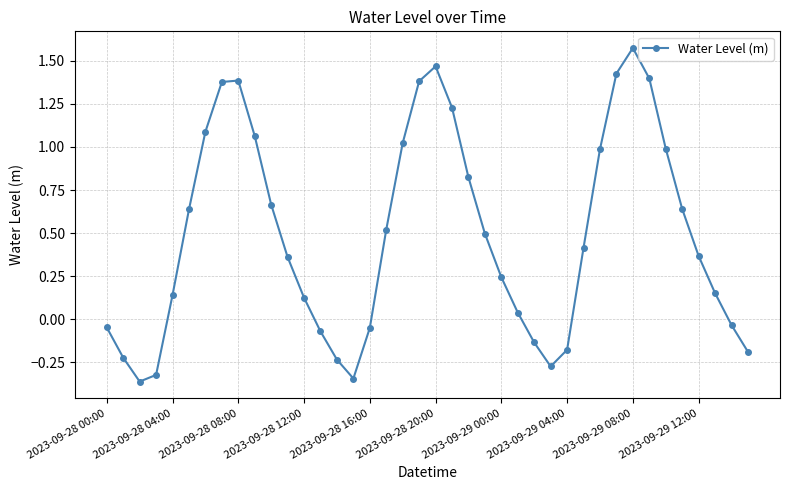

How many points are lower than both their immediate neighbors (excluding endpoints)?

3